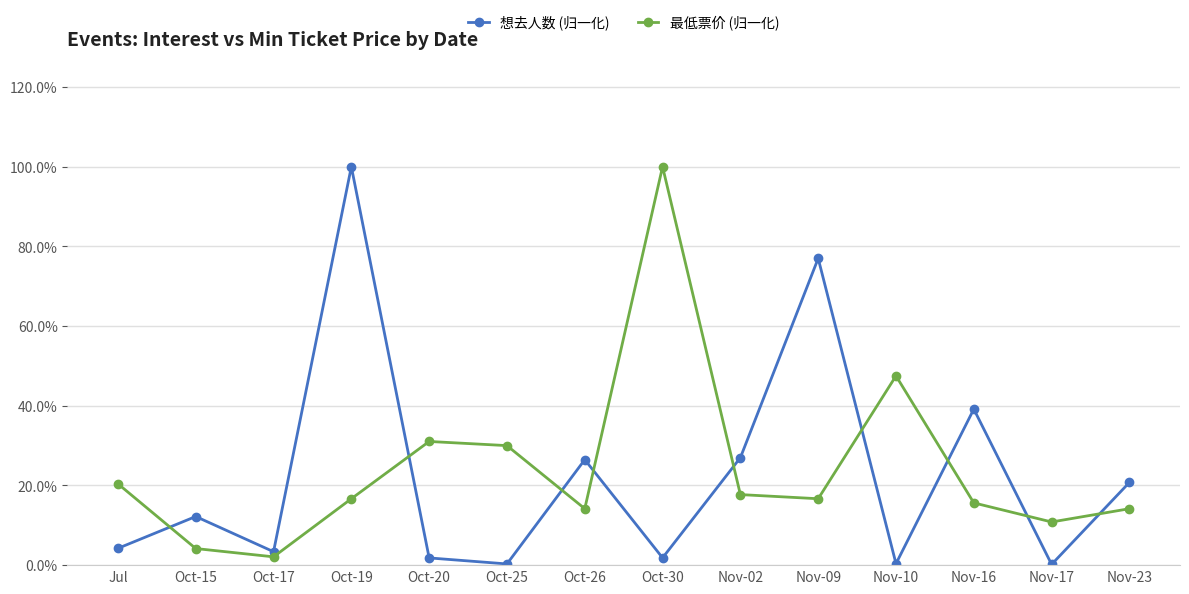

What are all the series names shown in the legend?

想去人数 (归一化), 最低票价 (归一化)